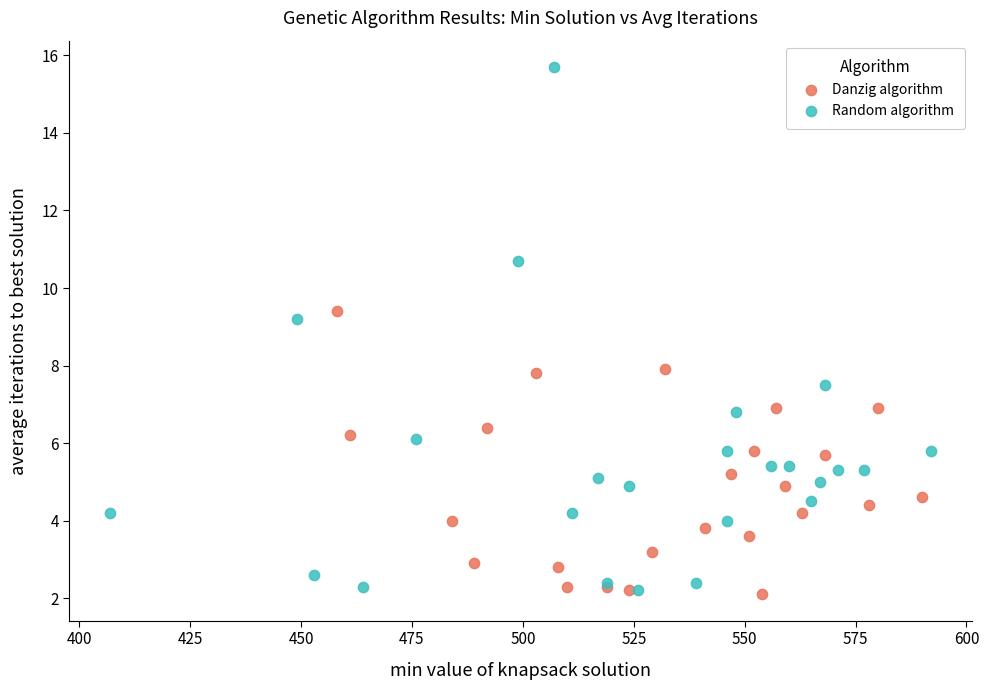

Which series contains the highest Y value?

Random algorithm